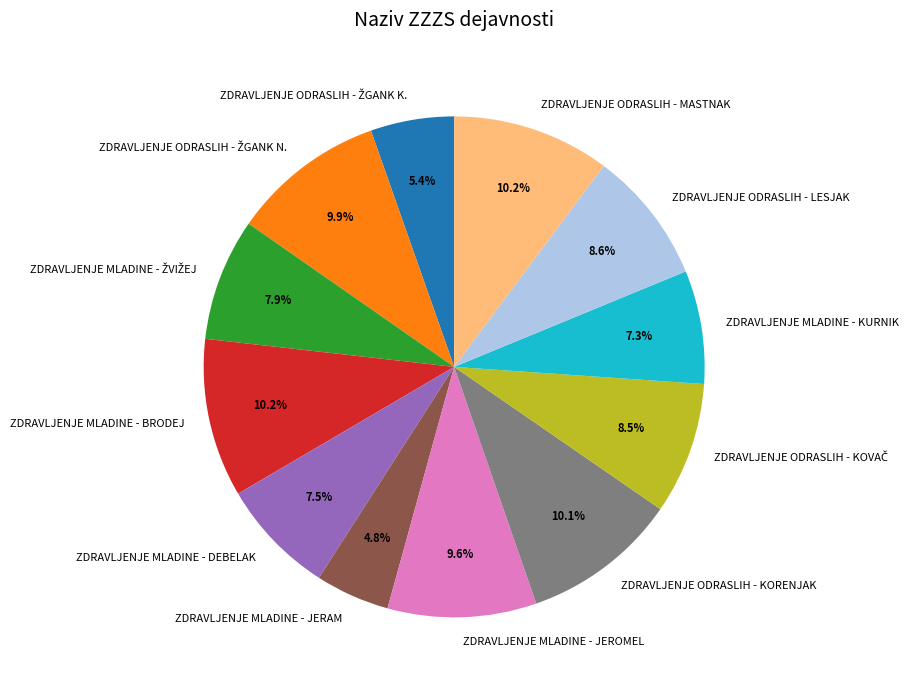

Is there any slice that represents more than half of the pie?

No